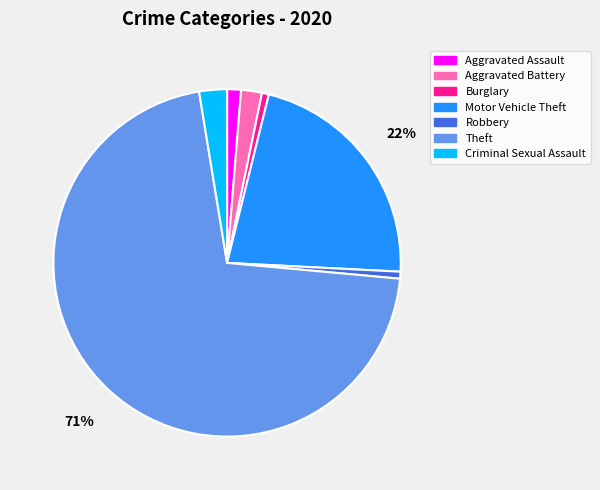

Combined, do Theft and Criminal Sexual Assault account for over 50%?

Yes